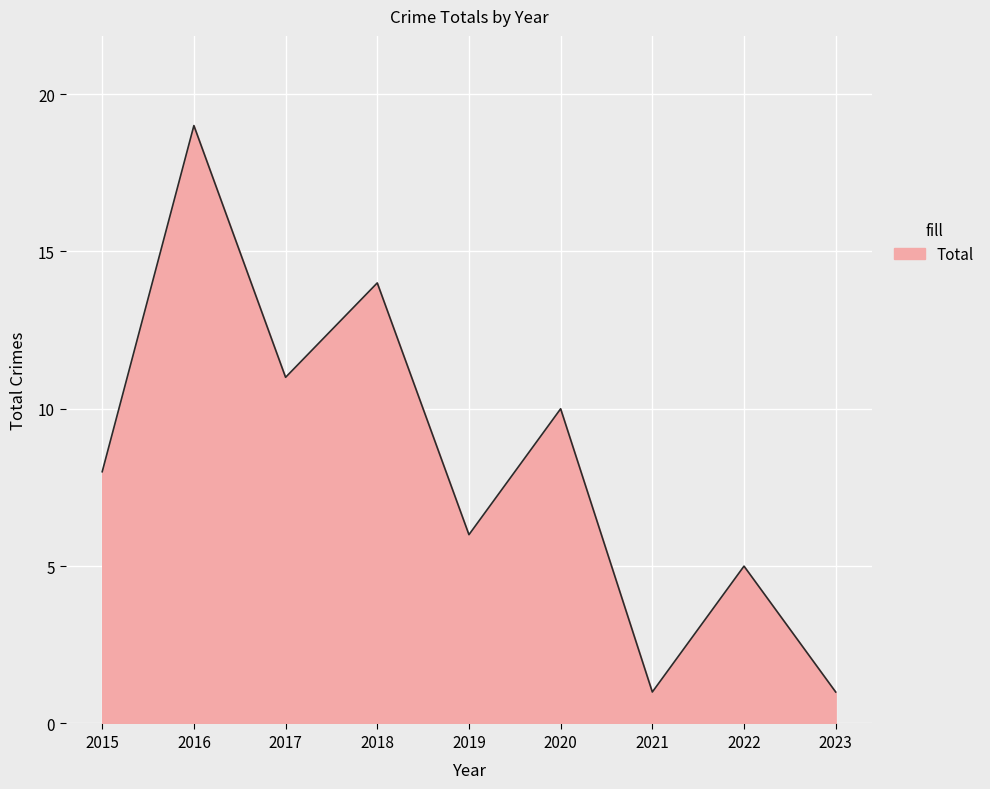

Reading left to right, extract all data points from this chart.

2015=8	2016=19	2017=11	2018=14	2019=6	2020=10	2021=1	2022=5	2023=1